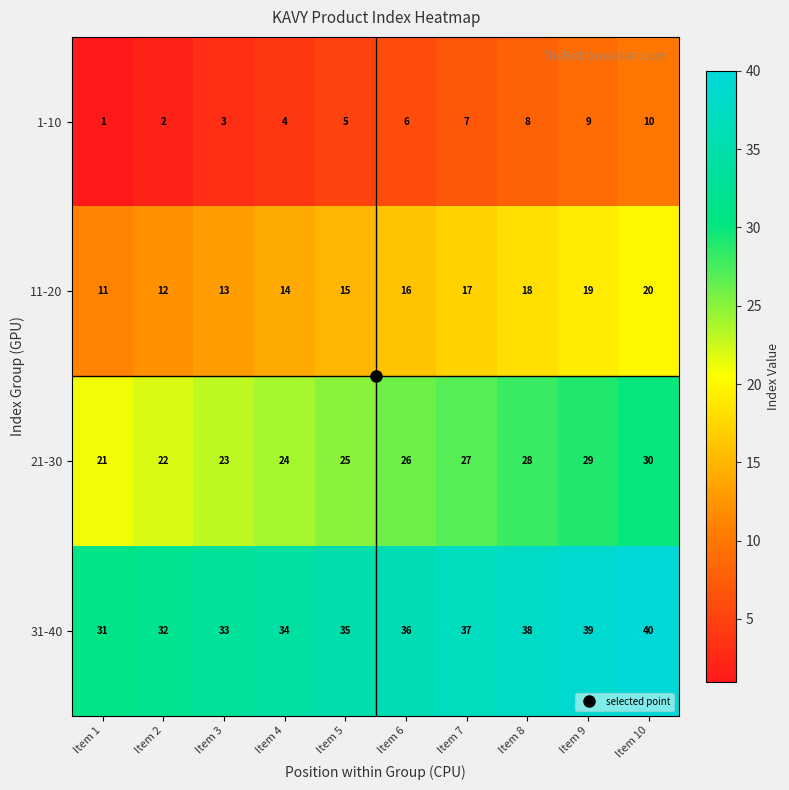

Rank the series by their maximum value, from highest to lowest.

31-40, 21-30, 11-20, 1-10